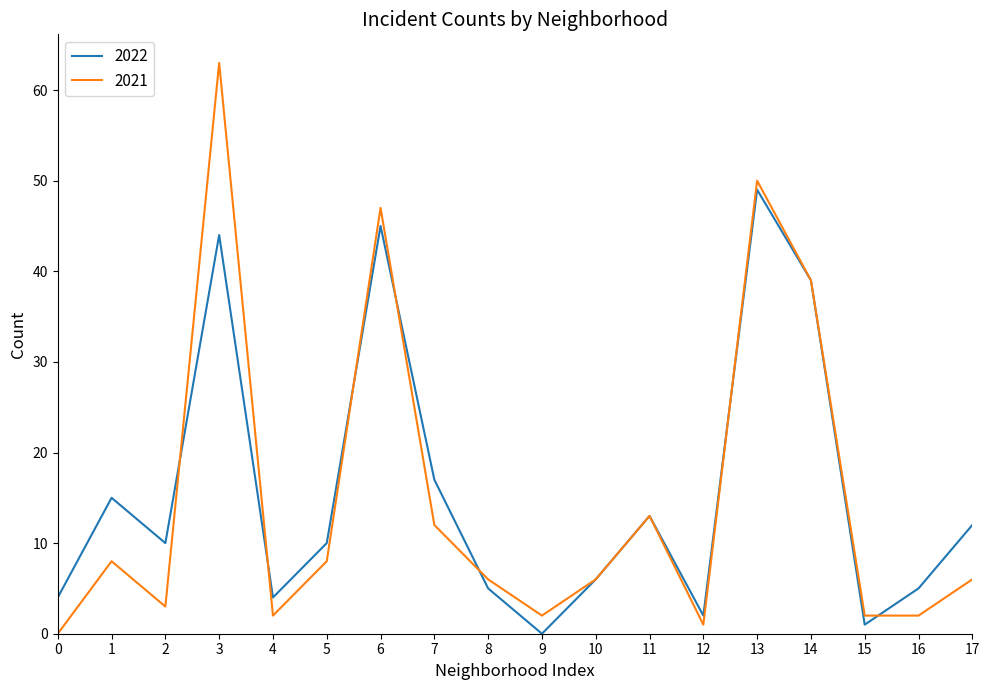

True or false: 2021 and 2022 intersect in this chart.

True